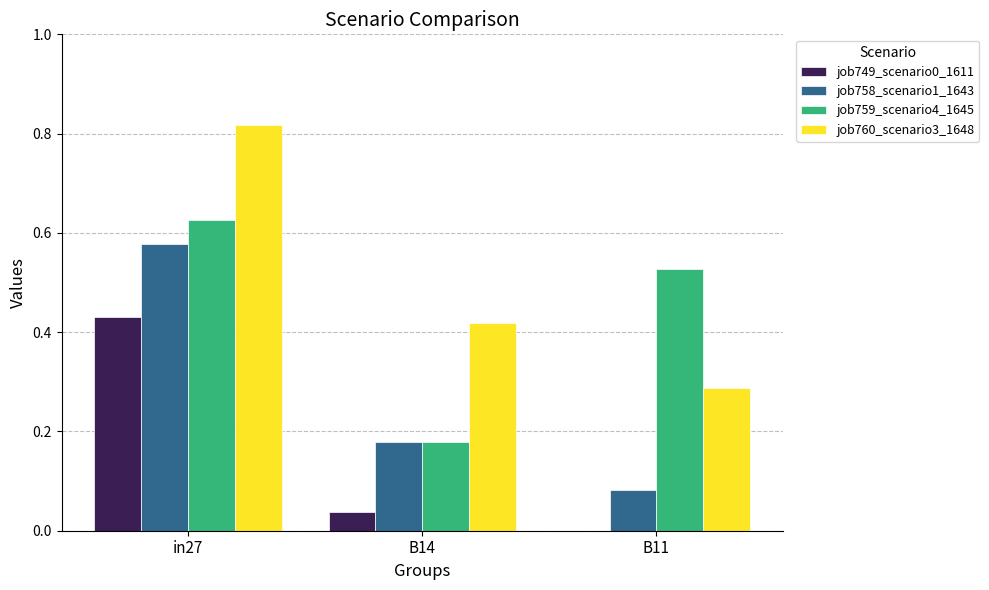

Which series has the largest total across all categories?

job760_scenario3_1648